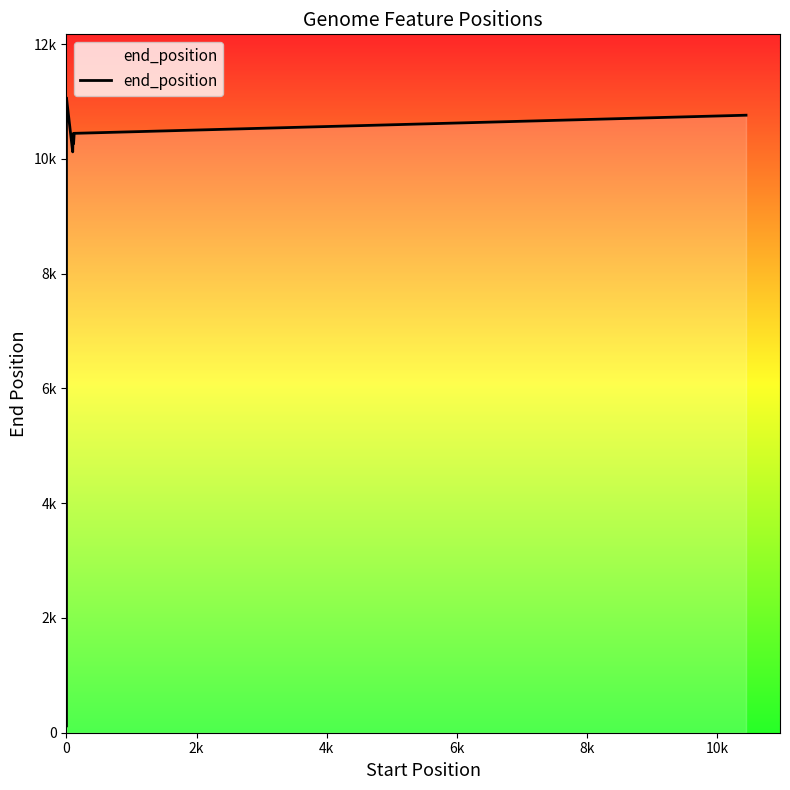

True or false: the data shows 4767 at 8k.

False